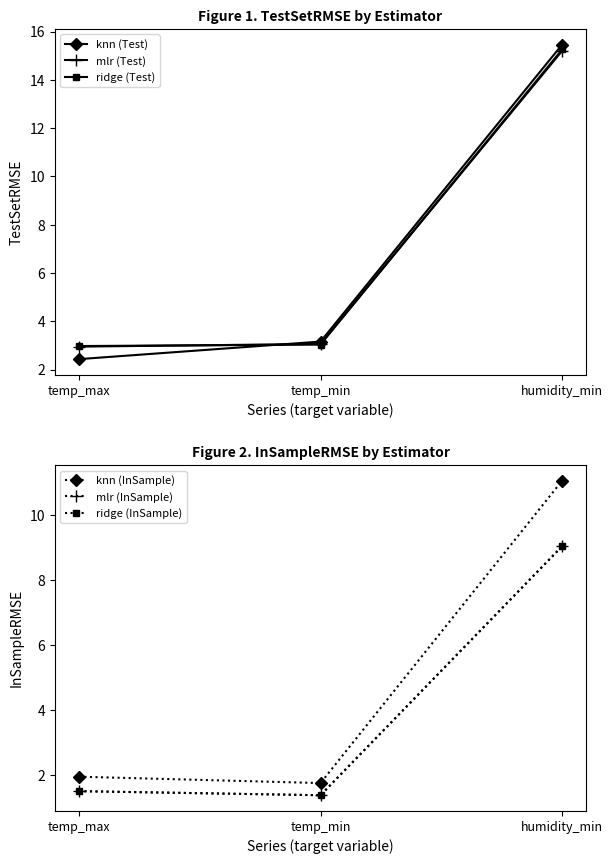

Between temp_max and temp_min, which series saw the biggest shift?

knn (Test)